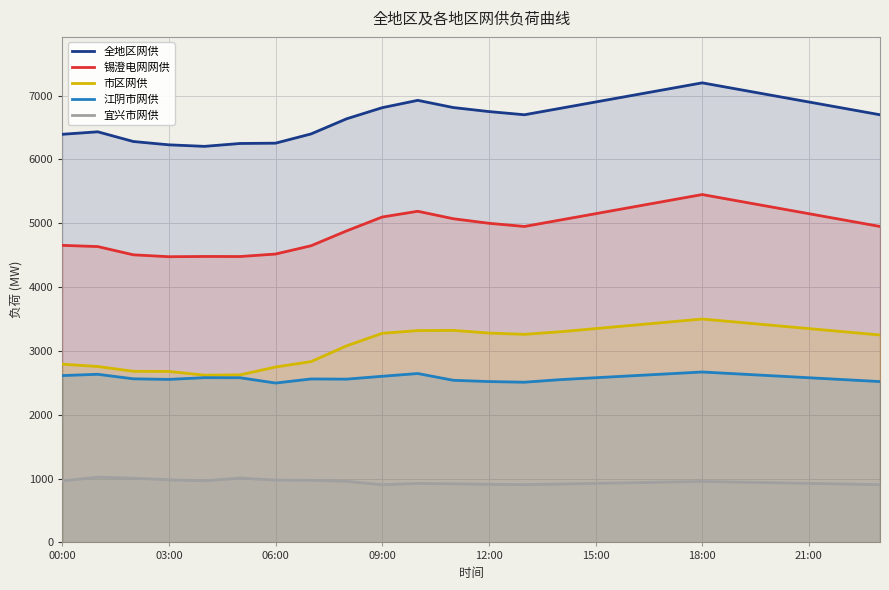

True or false: 市区网供 and 全地区网供 intersect in this chart.

False